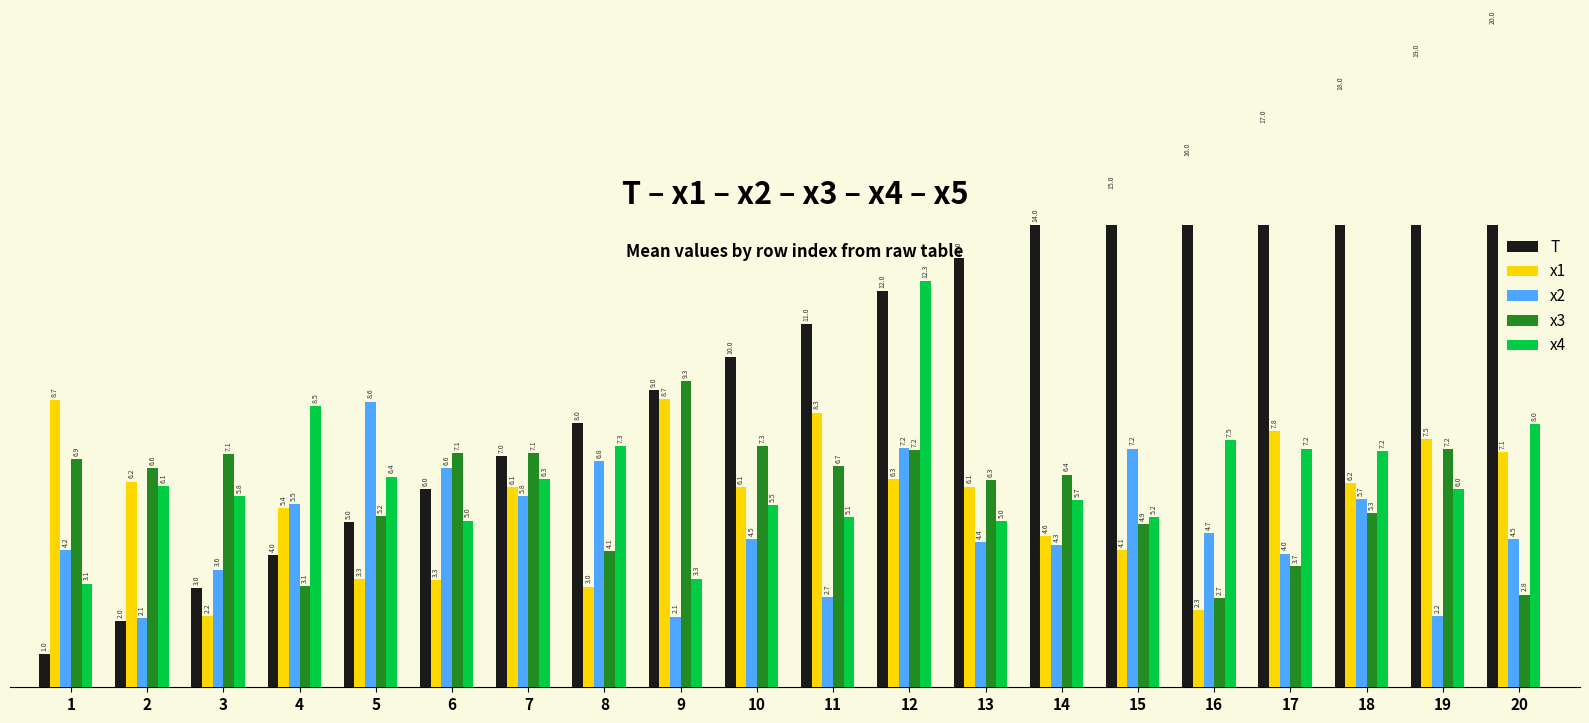

Rank the series at 20 from highest to lowest value.

T, x4, x1, x2, x3